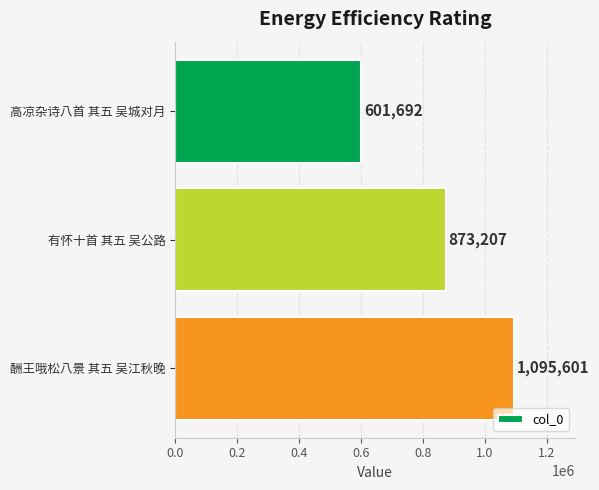

The value at 有怀十首 其五 吴公路 is 873207. True or false?

True